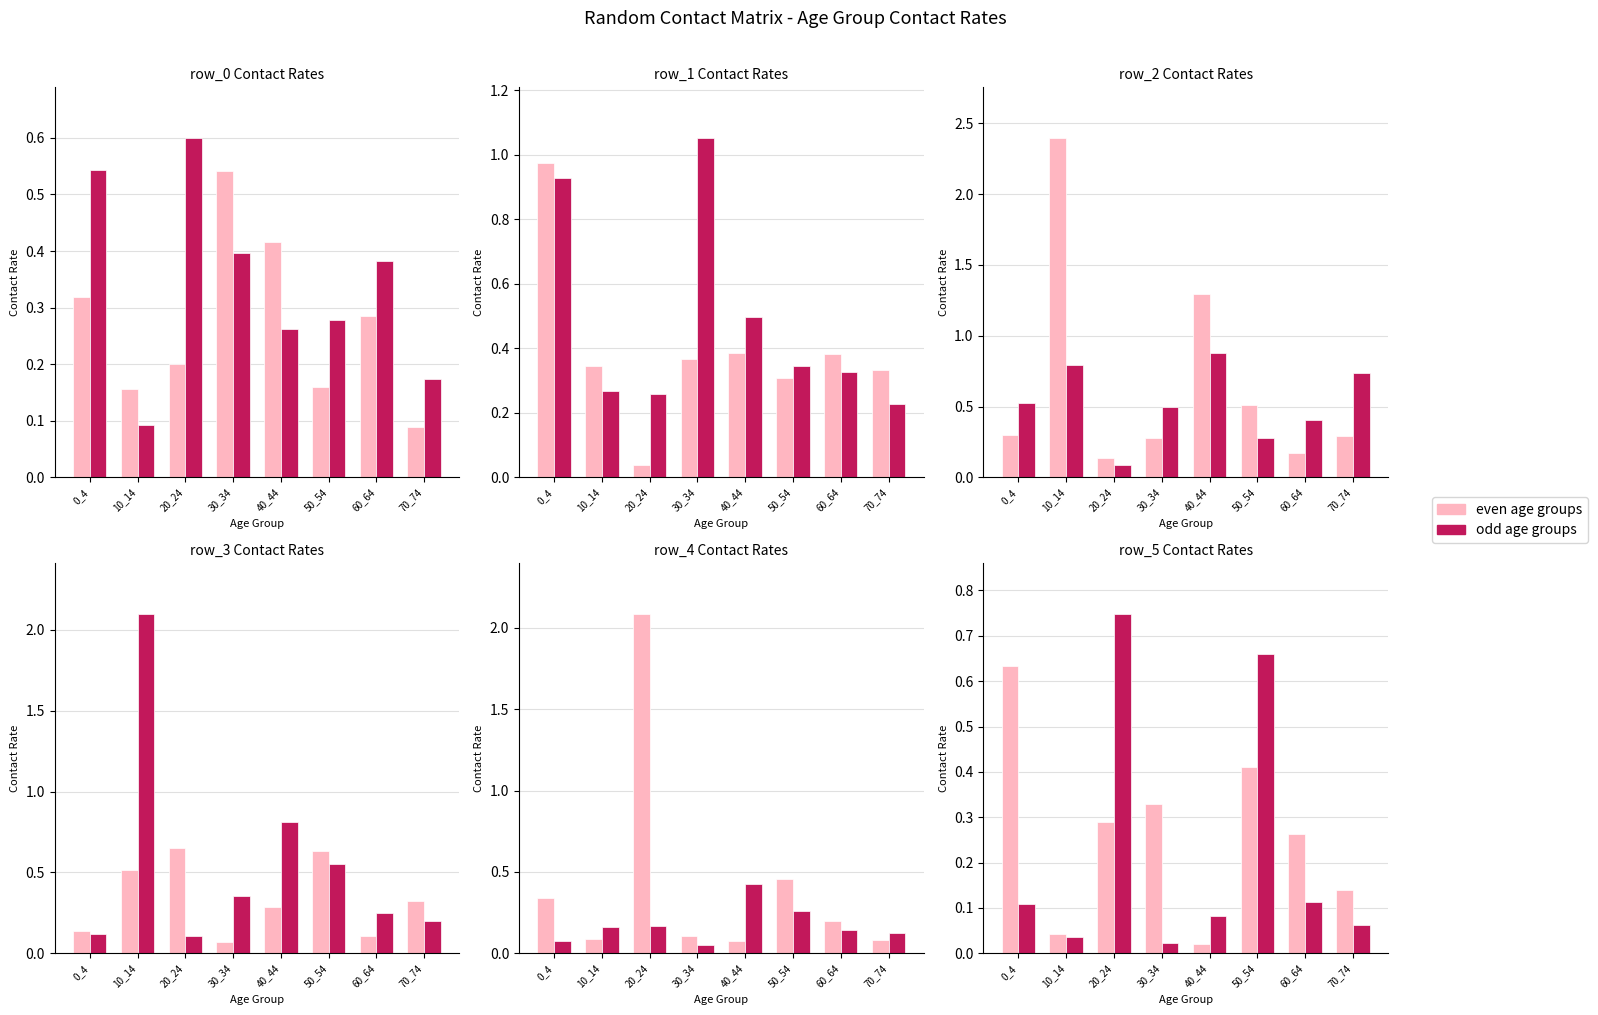

Between 50_54 and 60_64, which series saw the biggest shift?

odd age groups